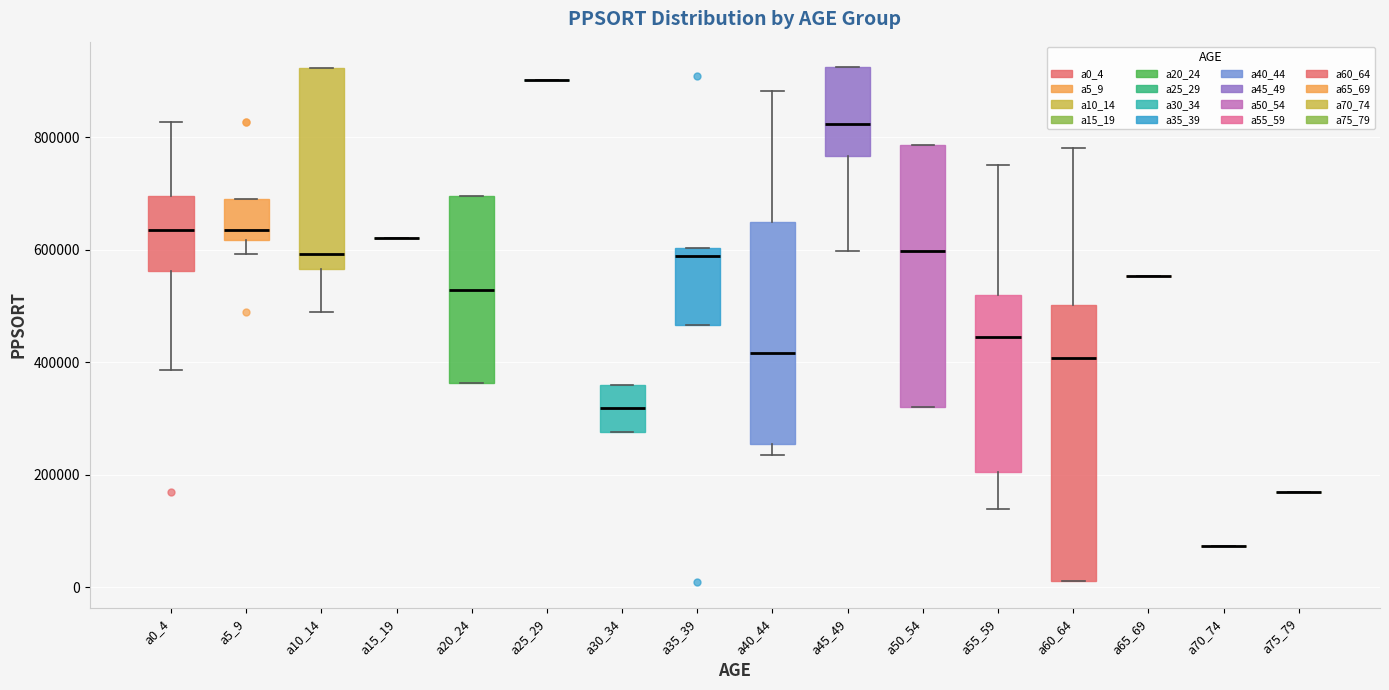

Where does the median line of the box for a20_24 sit on the y-axis? The values are not printed on the chart, so give them approximately, as read against the axis.

520000